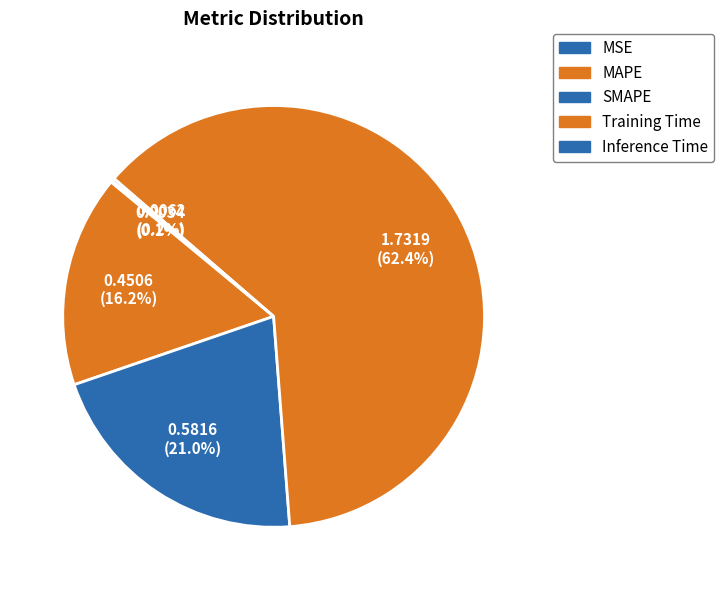

Is there a majority slice in this chart?

Yes